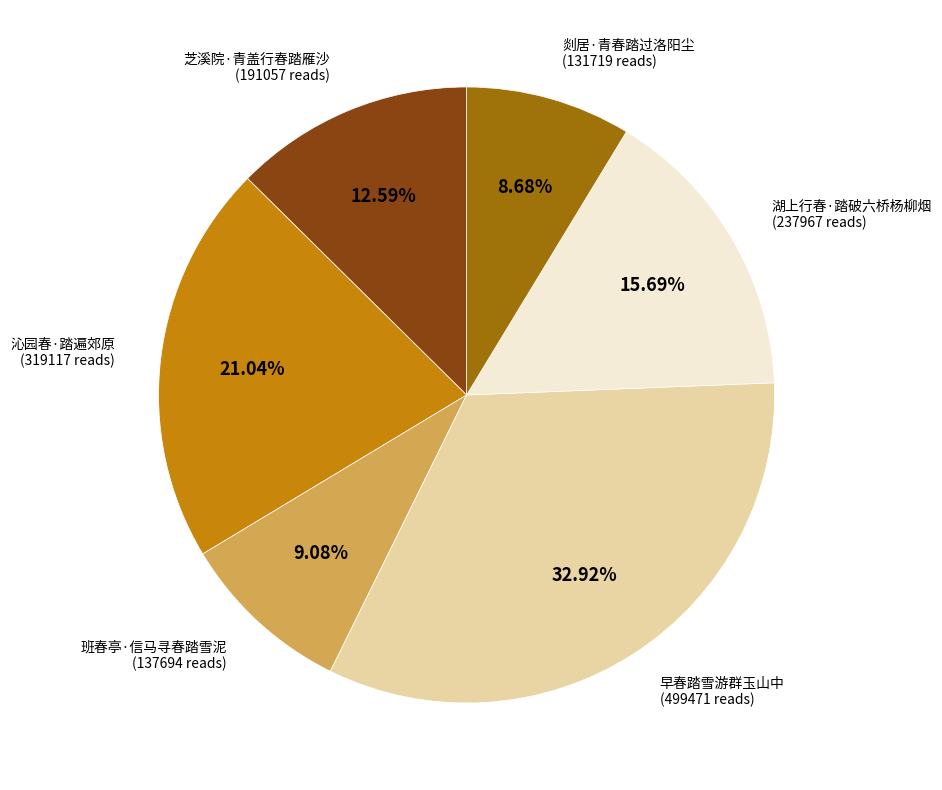

What percentage do 班春亭·信马寻春踏雪泥 and 湖上行春·踏破六桥杨柳烟 together represent?

24.8%